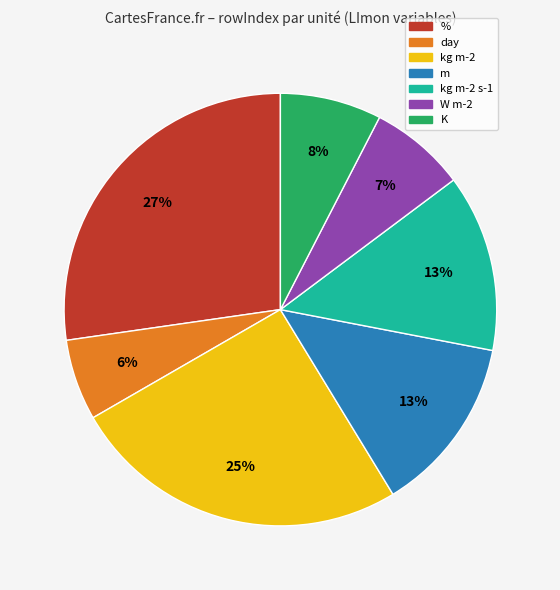

To the nearest percent, what portion does K represent?

8%